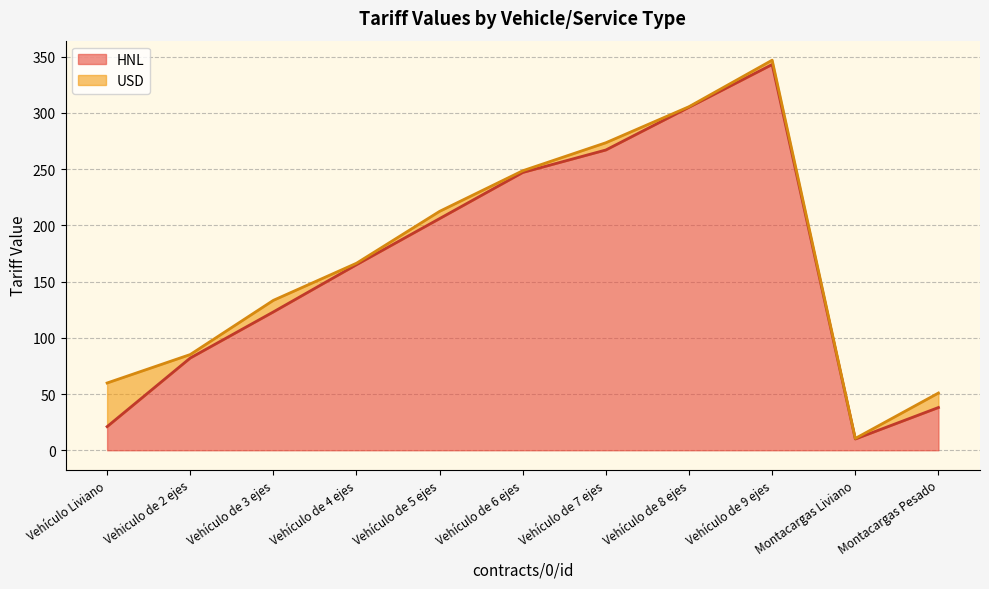

Reading left to right, extract all data points from this chart.

21	82	123	165	206	247	267	305	343	10	38